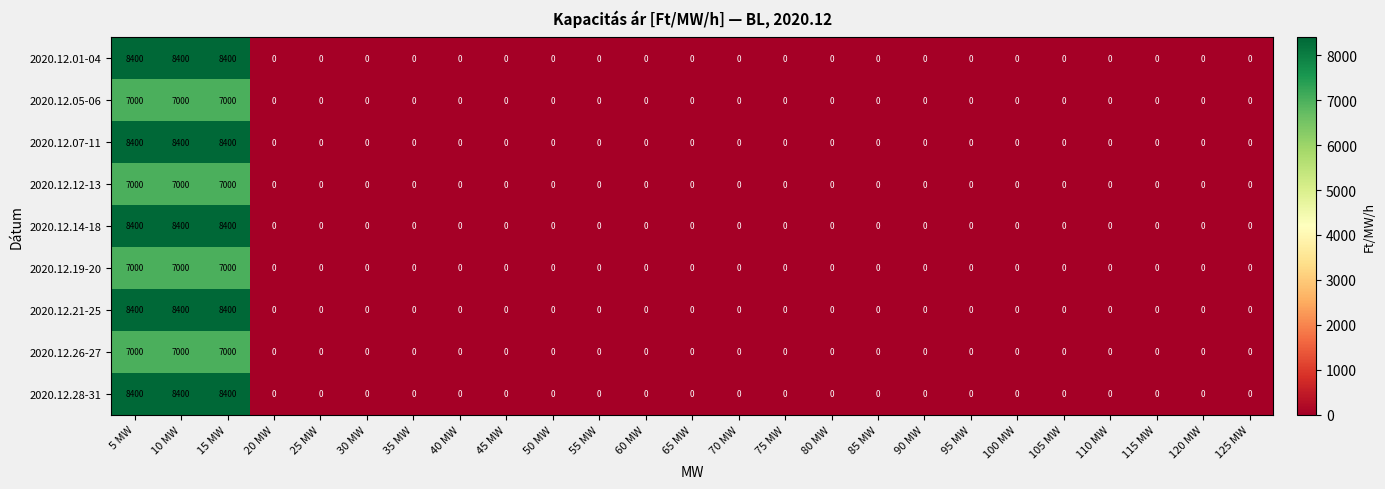

What is the greatest value displayed?

8400